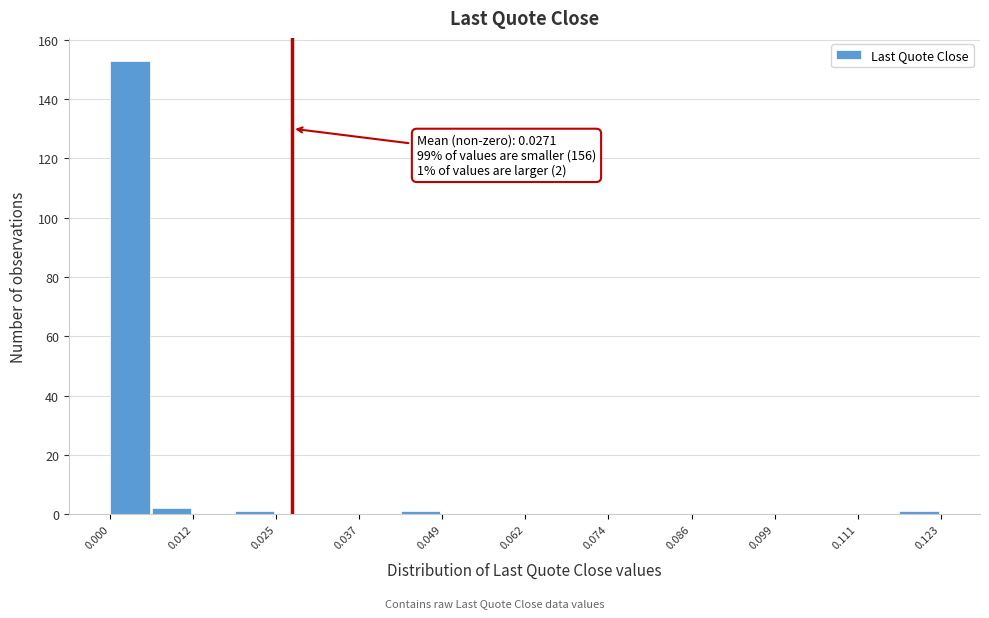

Read against the x-axis, roughly where is the centre of the tallest bar?

0.002